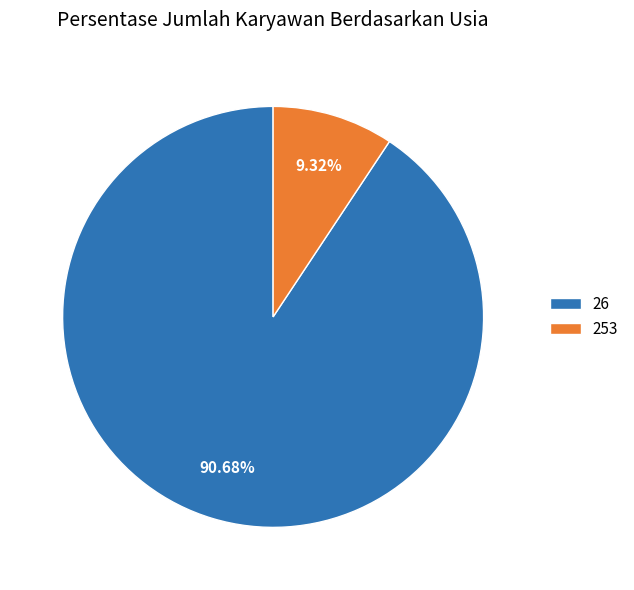

Between 26 and 253, which is larger?

26